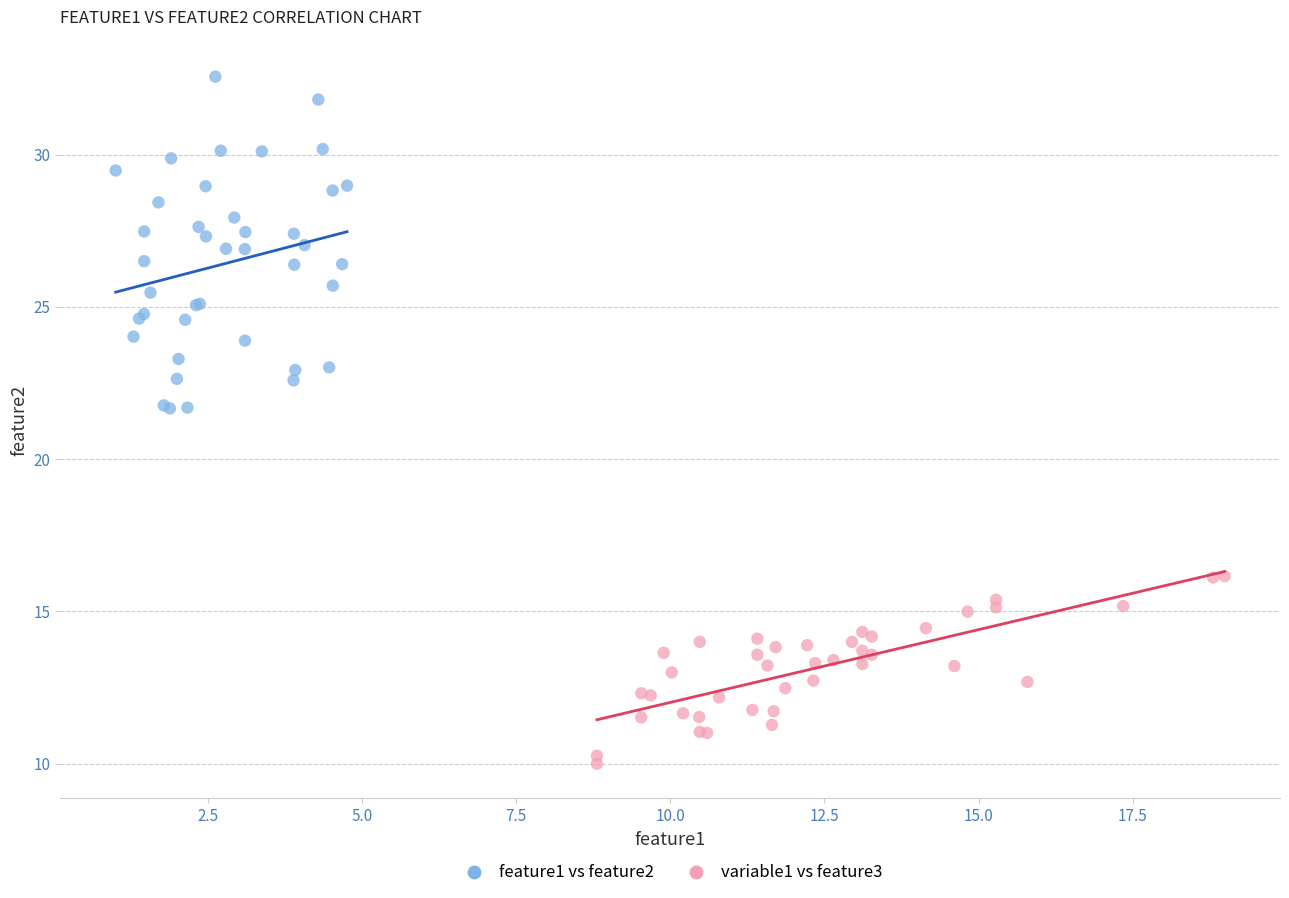

What are all the series names shown in the legend?

feature1 vs feature2, variable1 vs feature3